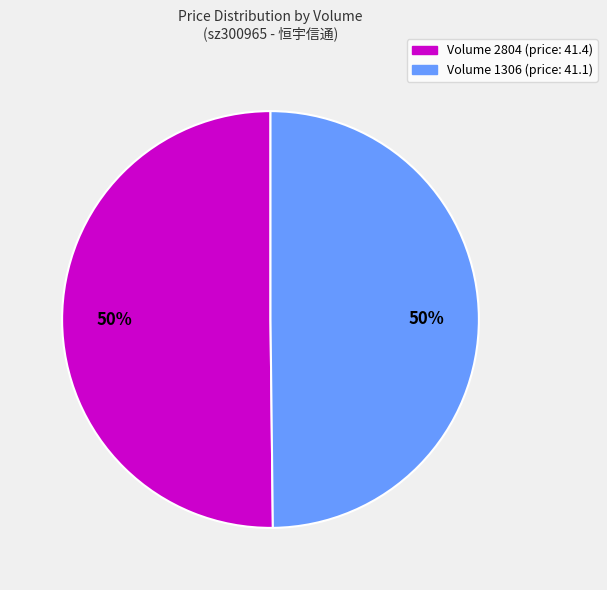

Do Volume 1306 (price: 41.1) and Volume 2804 (price: 41.4) together represent more than half of the pie?

Yes